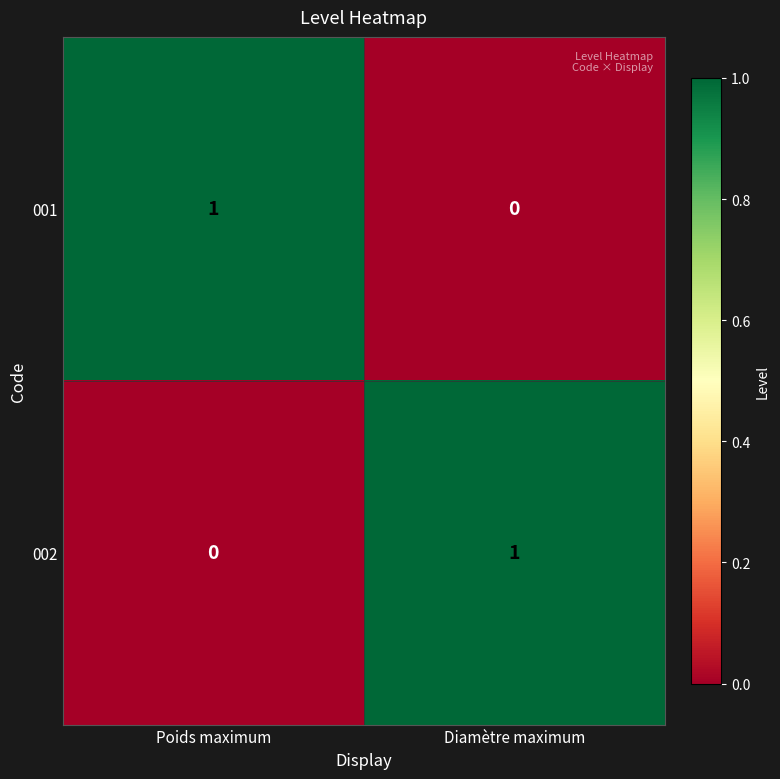

At which label does 002 reach its peak?

Diamètre maximum